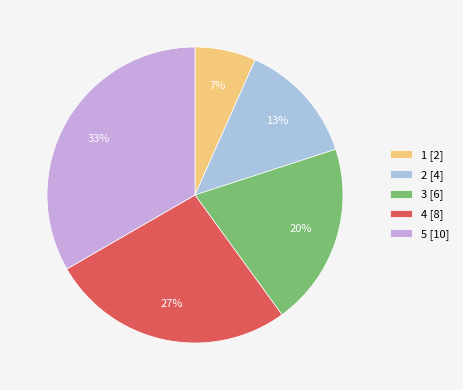

Which category has the biggest portion of the pie?

5